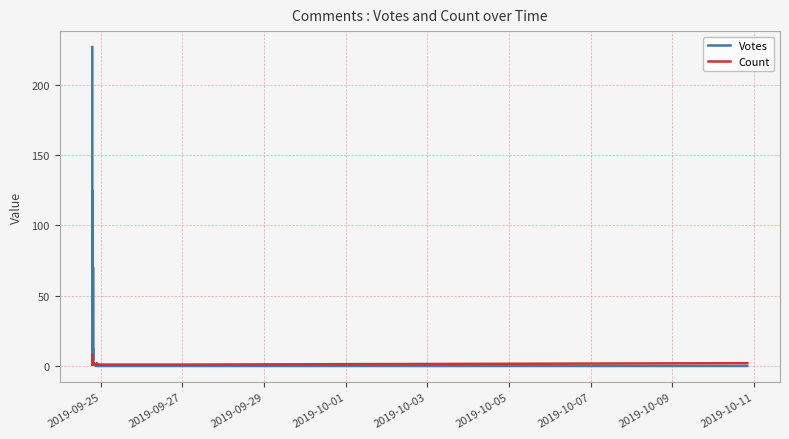

What is the difference between the maximum and minimum values in the Votes series?

227